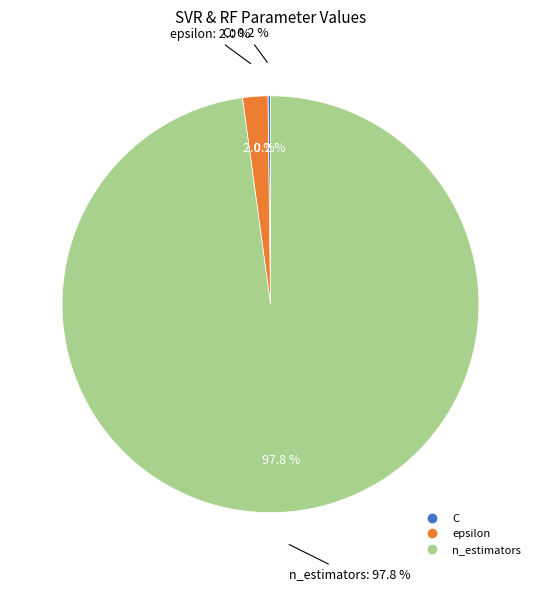

True or false: n_estimators accounts for 99% of the total.

False